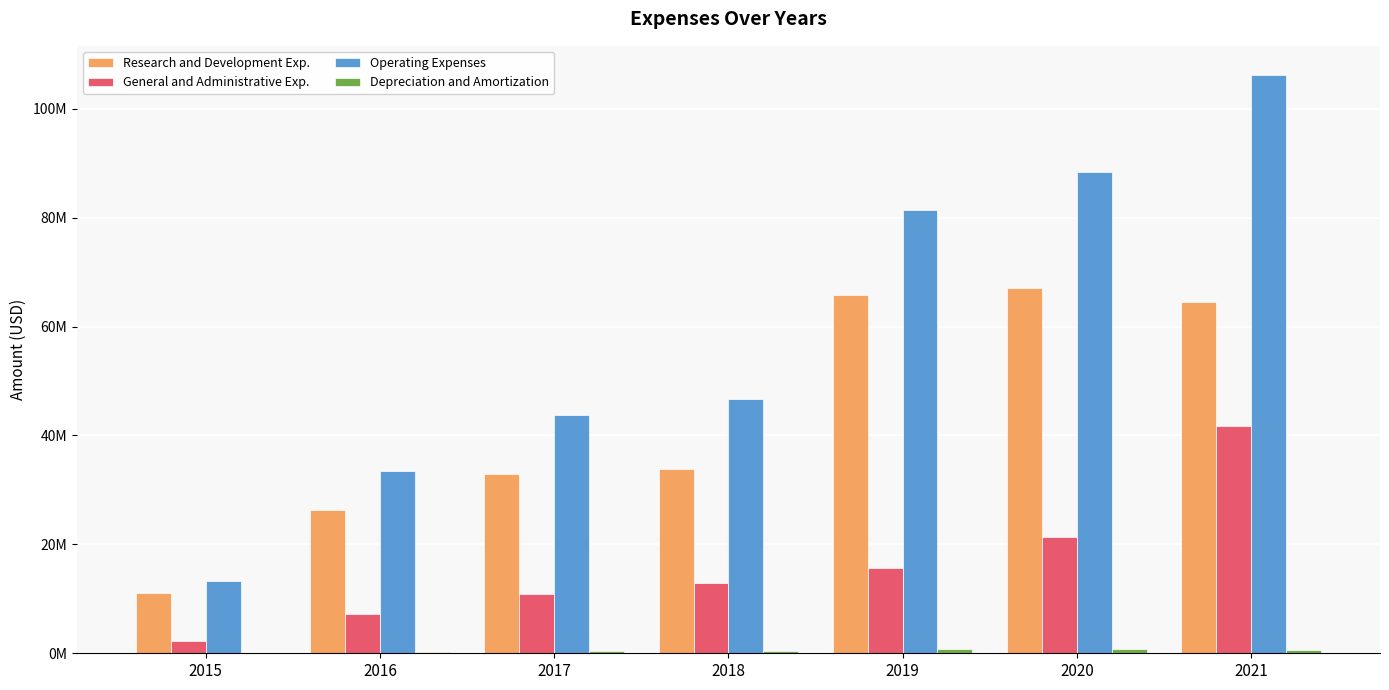

What is the total value across all series at 2016?

67391000